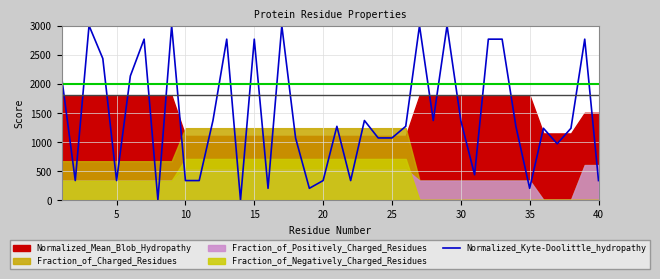

The value of Normalized_Kyte-Doolittle_hydropathy at 30 is 1893.9. True or false?

False